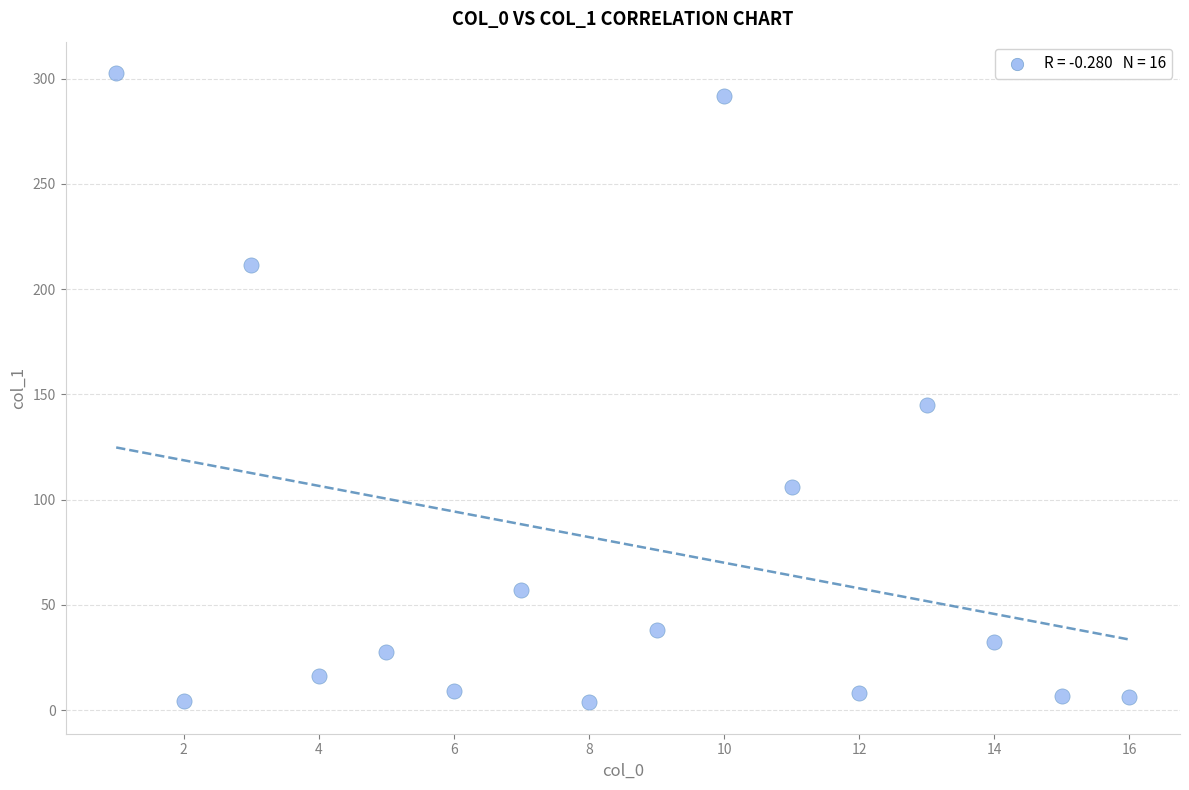

What Y value in the scatter plot is closest to 153?

145.1